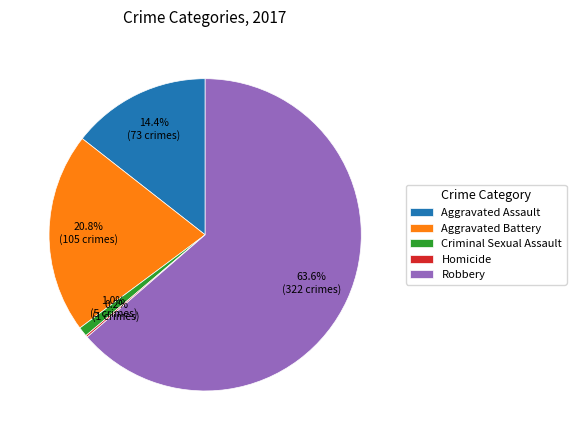

What is the ratio of the value at Criminal Sexual Assault to the value at Aggravated Assault?

0.1